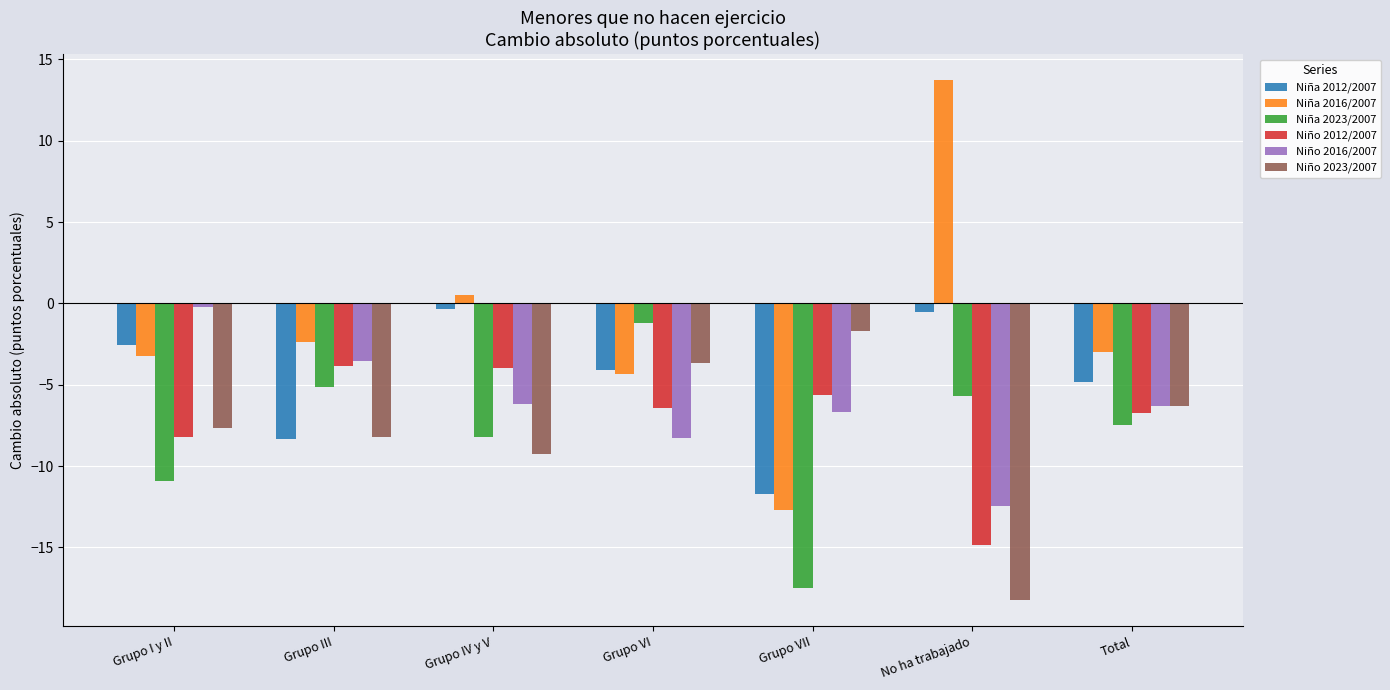

At which label does Niña 2012/2007 first exceed -4?

Grupo I y II